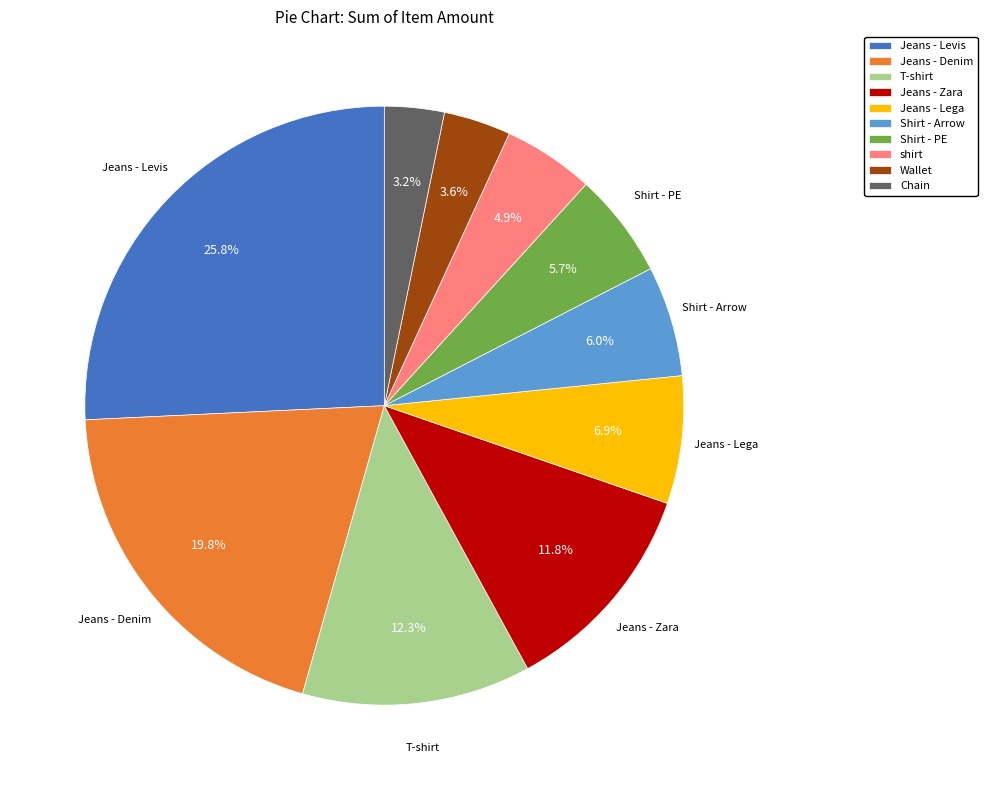

To the nearest percent, what percentage of the pie is Jeans - Levis?

26%